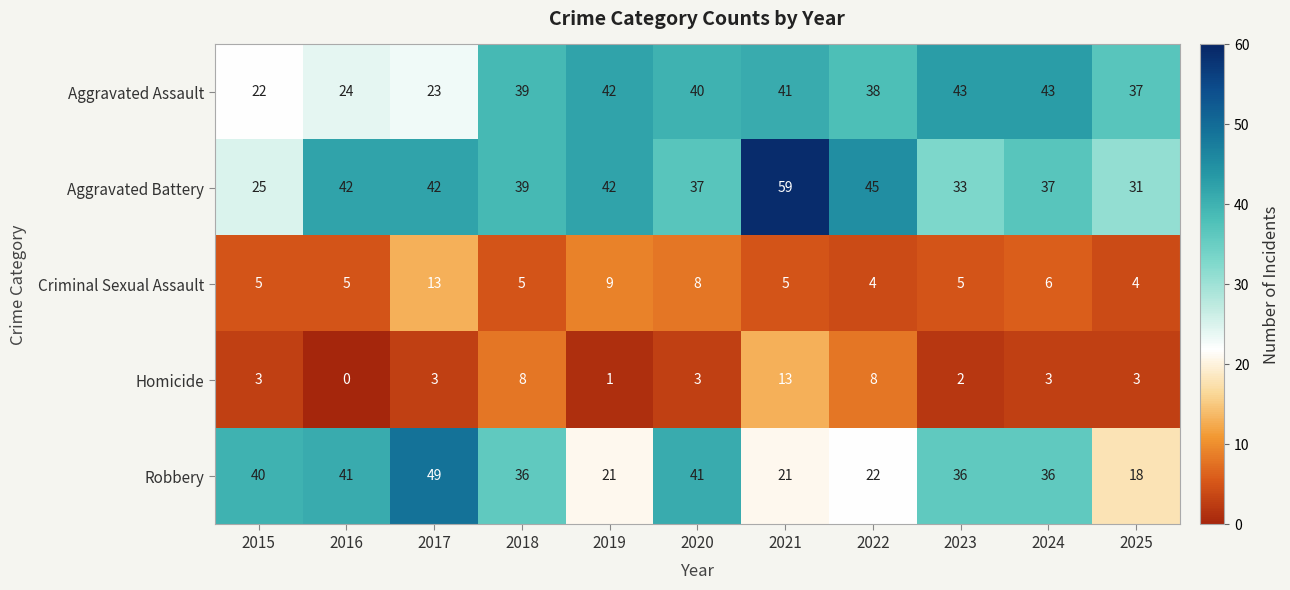

What is the total value across all series at 2021?

139